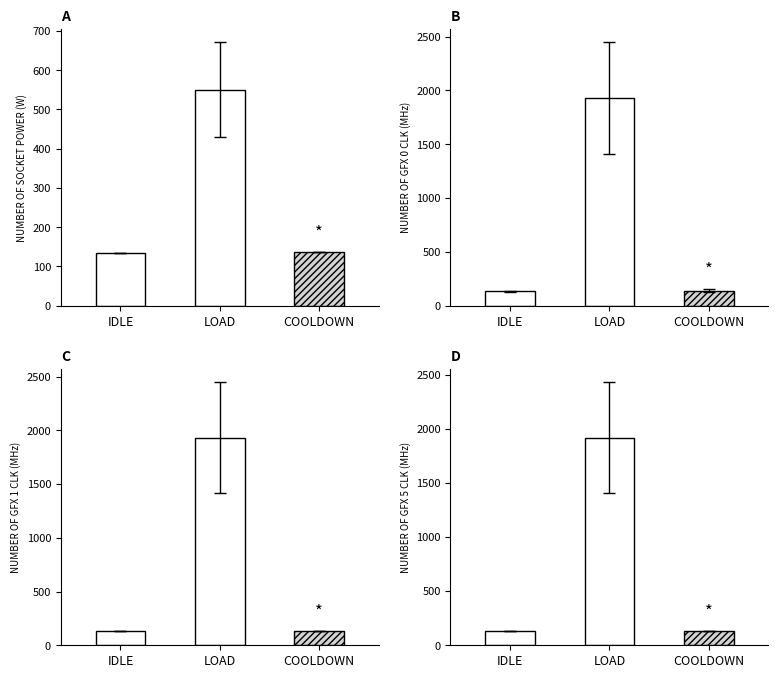

What is the smallest value displayed?

132.0